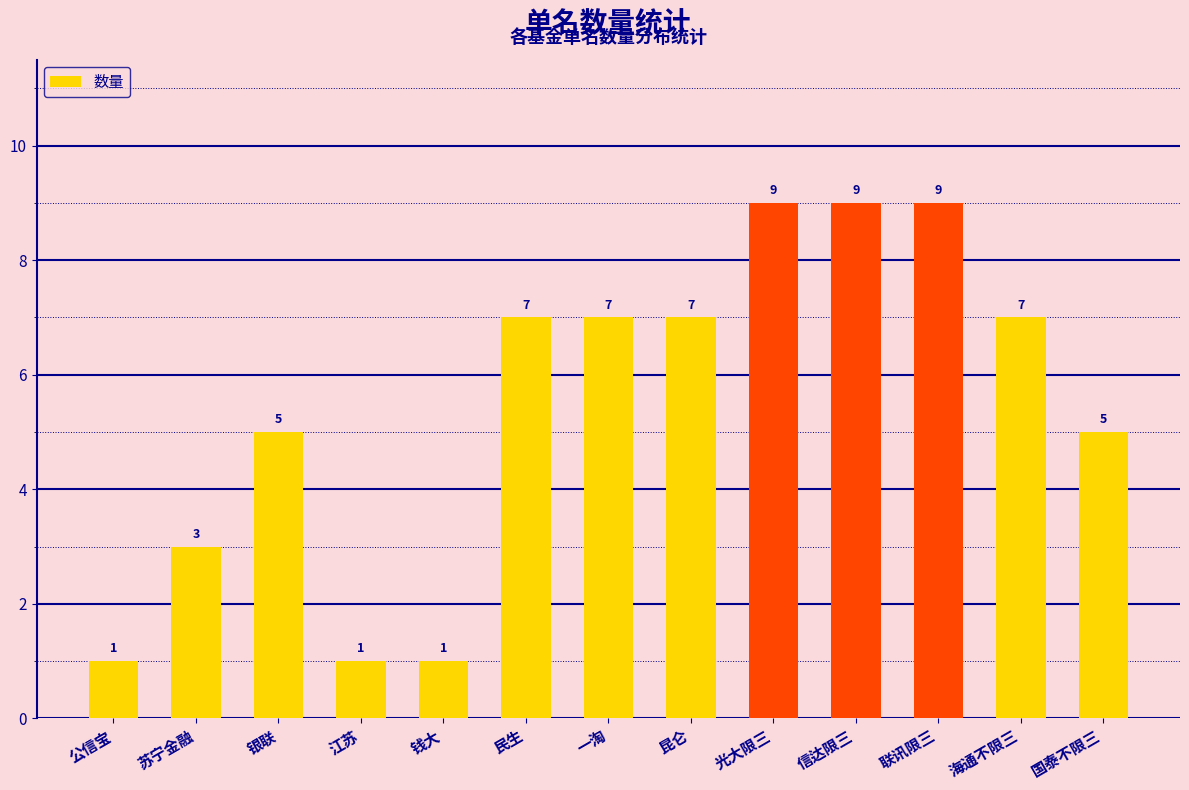

What is the change in value from 银联 to 光大限三?

+4